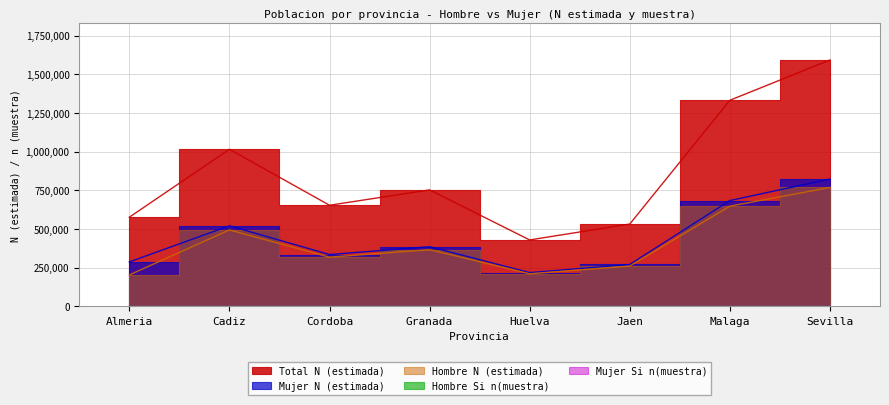

The Mujer N (estimada) series shows 287818 at Almeria. True or false?

True